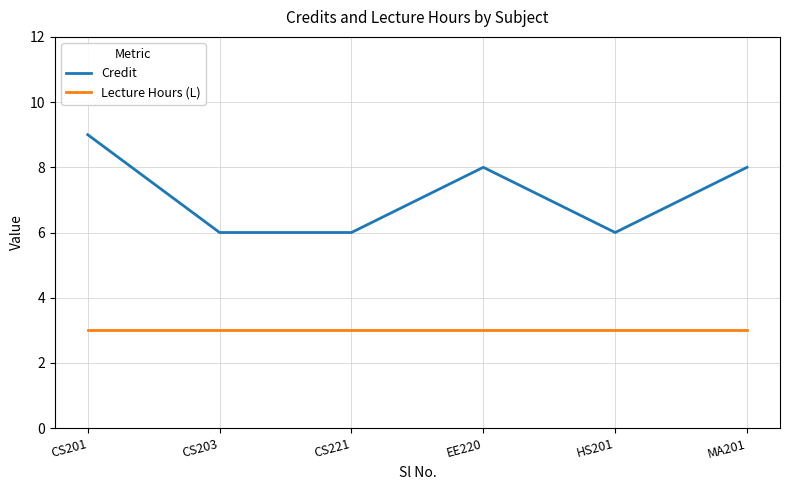

Is it true that Credit equals 2 at CS203?

False